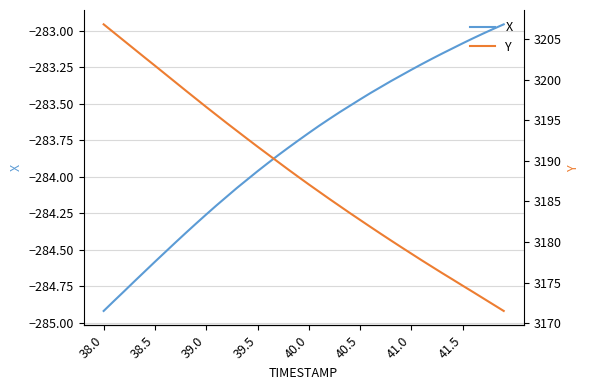

What is the difference between the maximum and minimum values in the Y series?

35.3